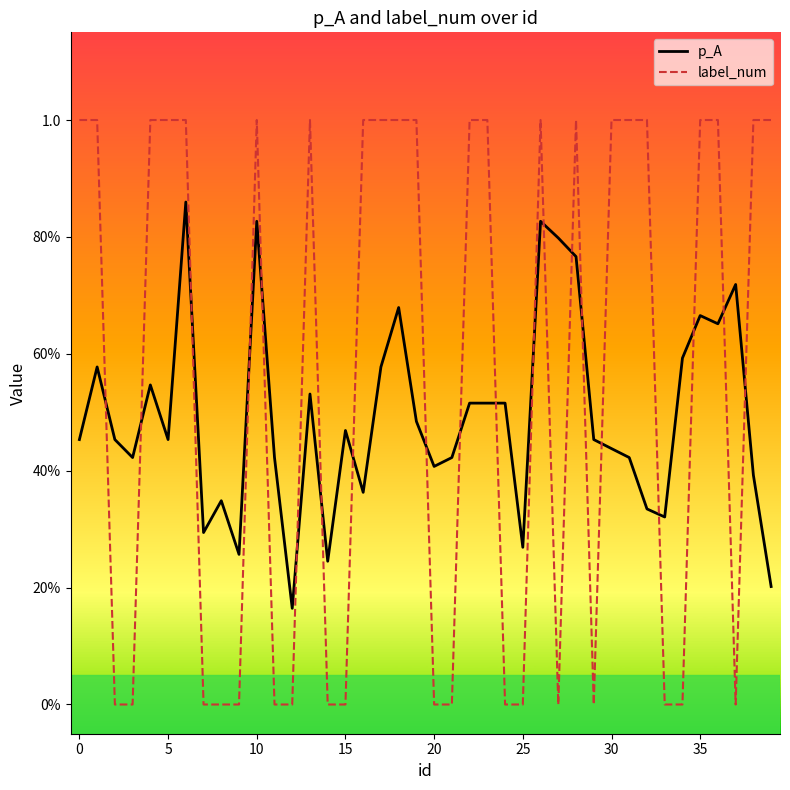

Is this an area chart (filled region under the line)?

No